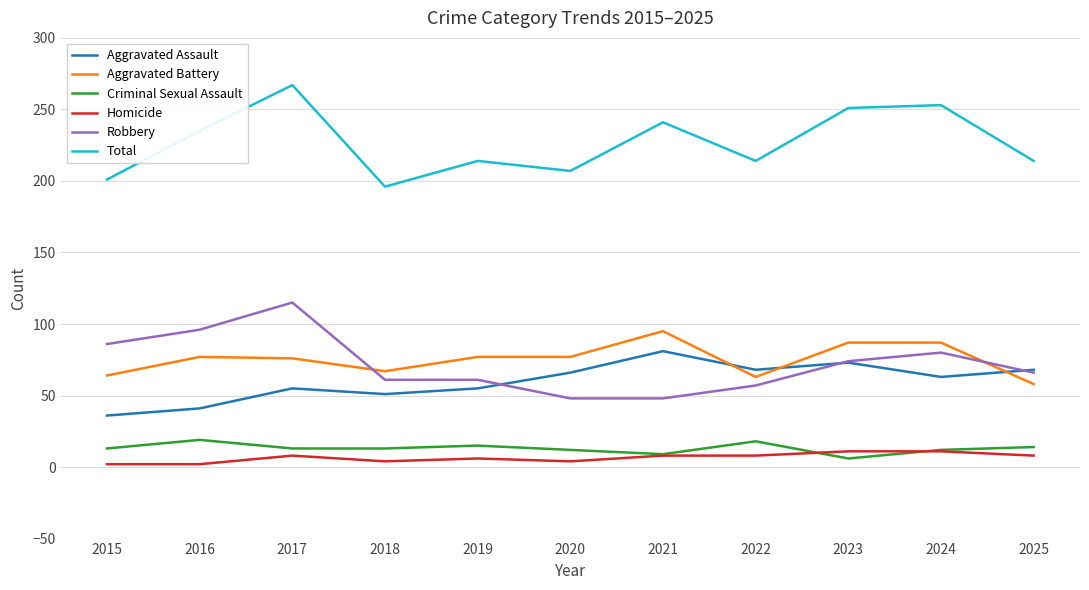

What is the minimum value for Total?

196